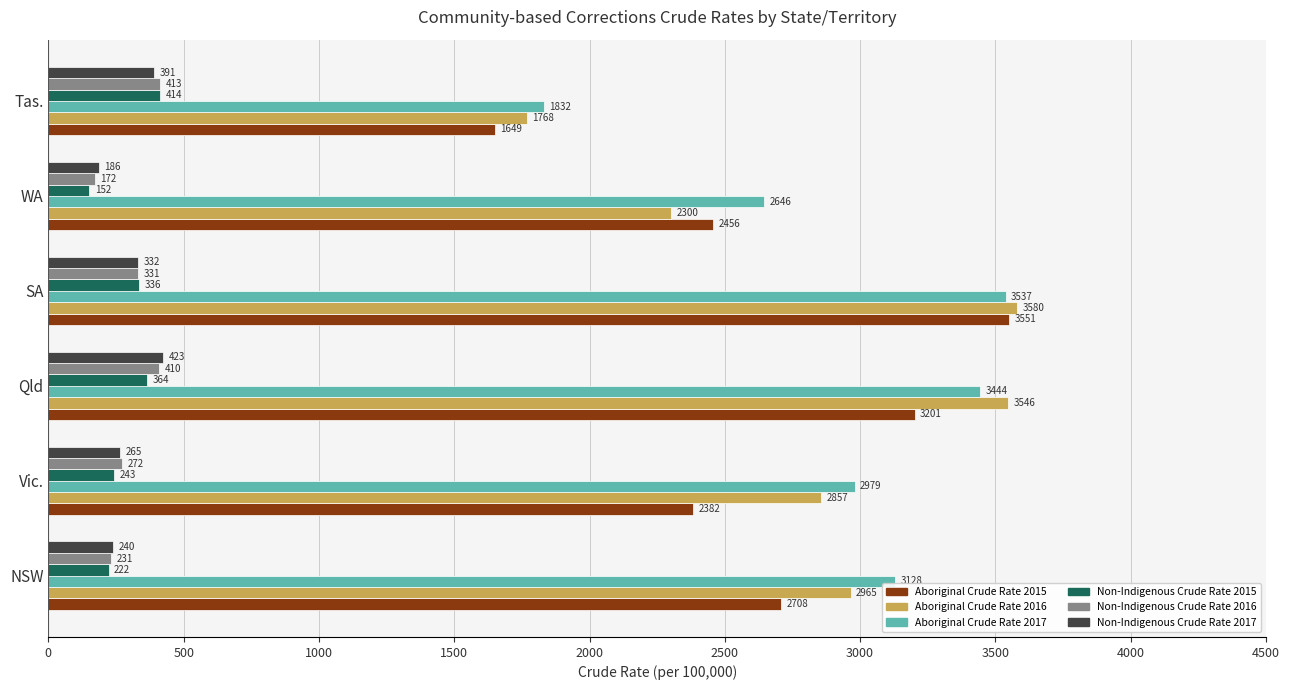

At which label is Aboriginal Crude Rate 2016 closest to 2674?

Vic.